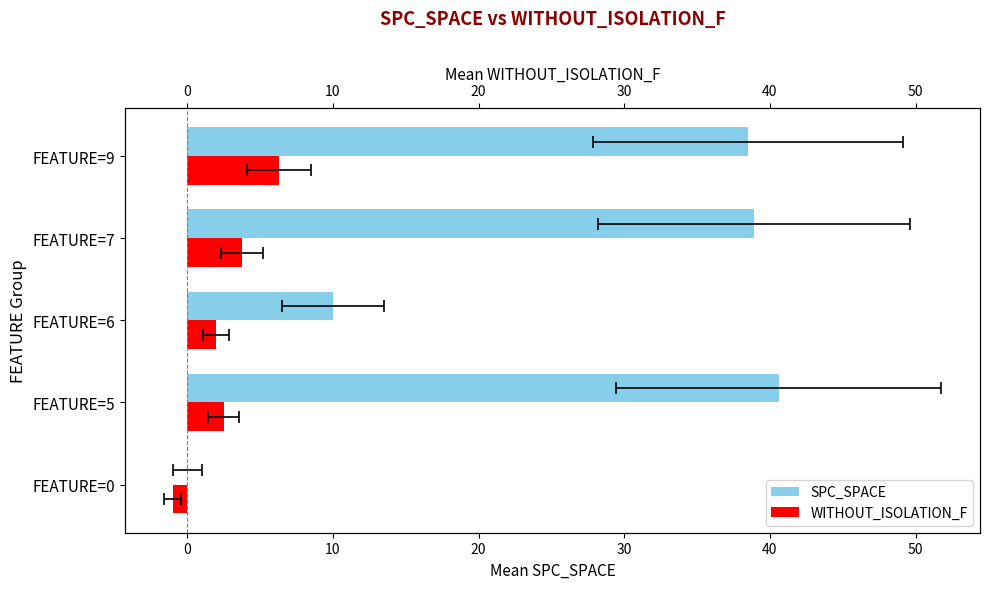

Reading left to right, what are all the values shown in this chart?

SPC_SPACE: 0.0	40.6	10.0	38.9	38.5
WITHOUT_ISOLATION_F: -1.0	2.5	2.0	3.8	6.3